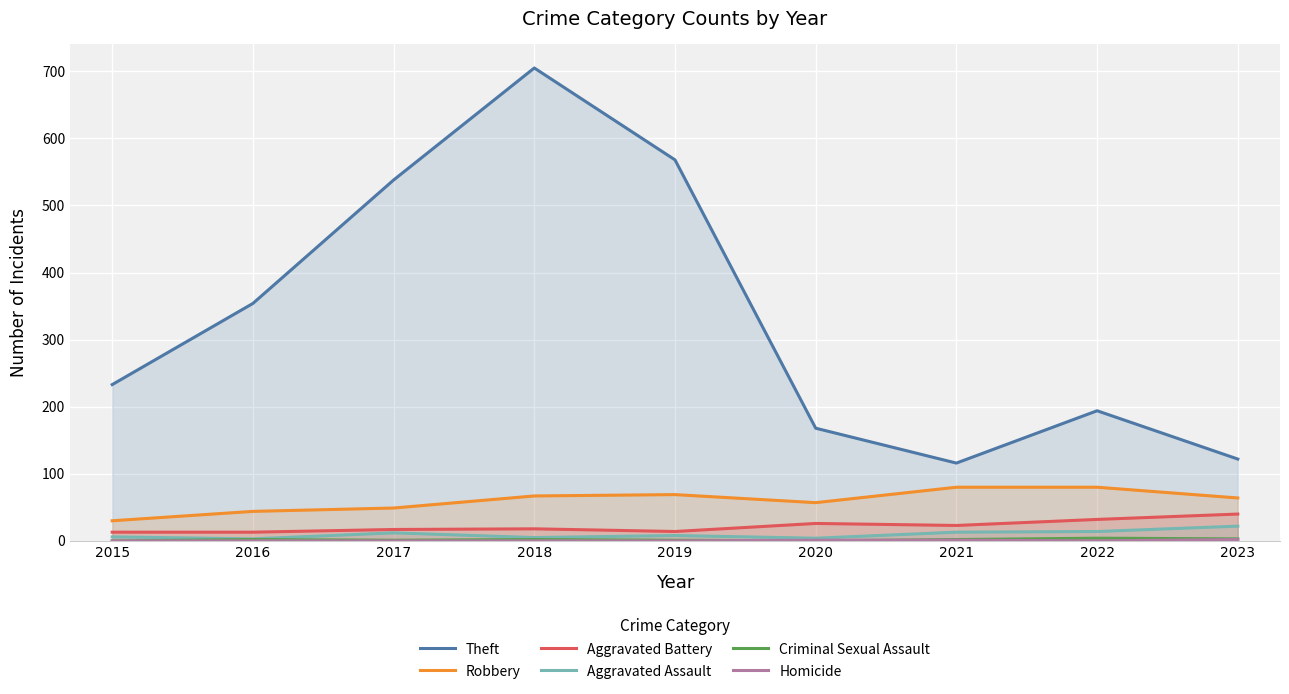

Read the Aggravated Assault value at 2018, to the nearest 5.

5